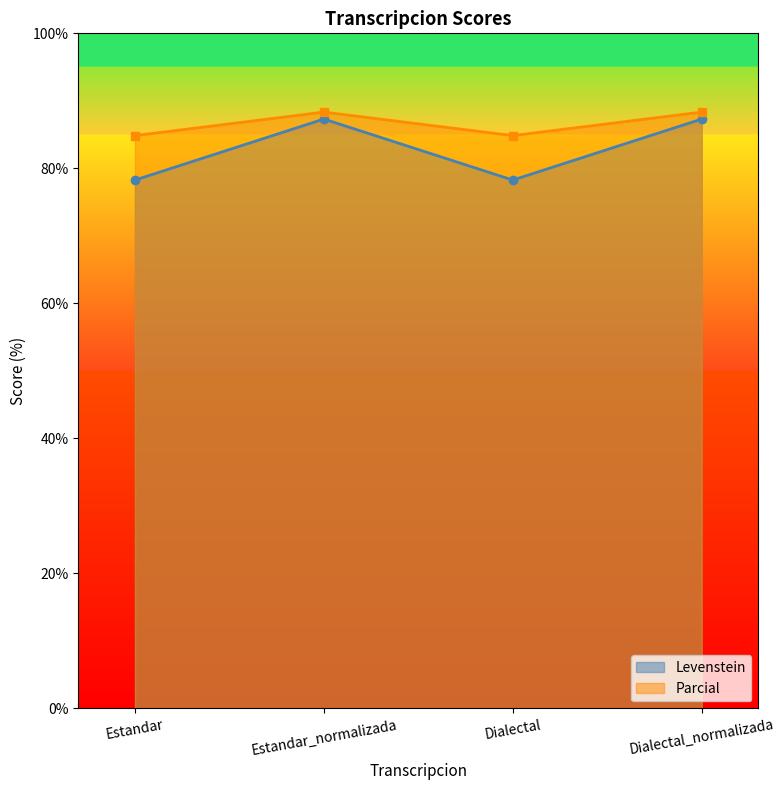

What is the maximum value for Parcial?

88.3